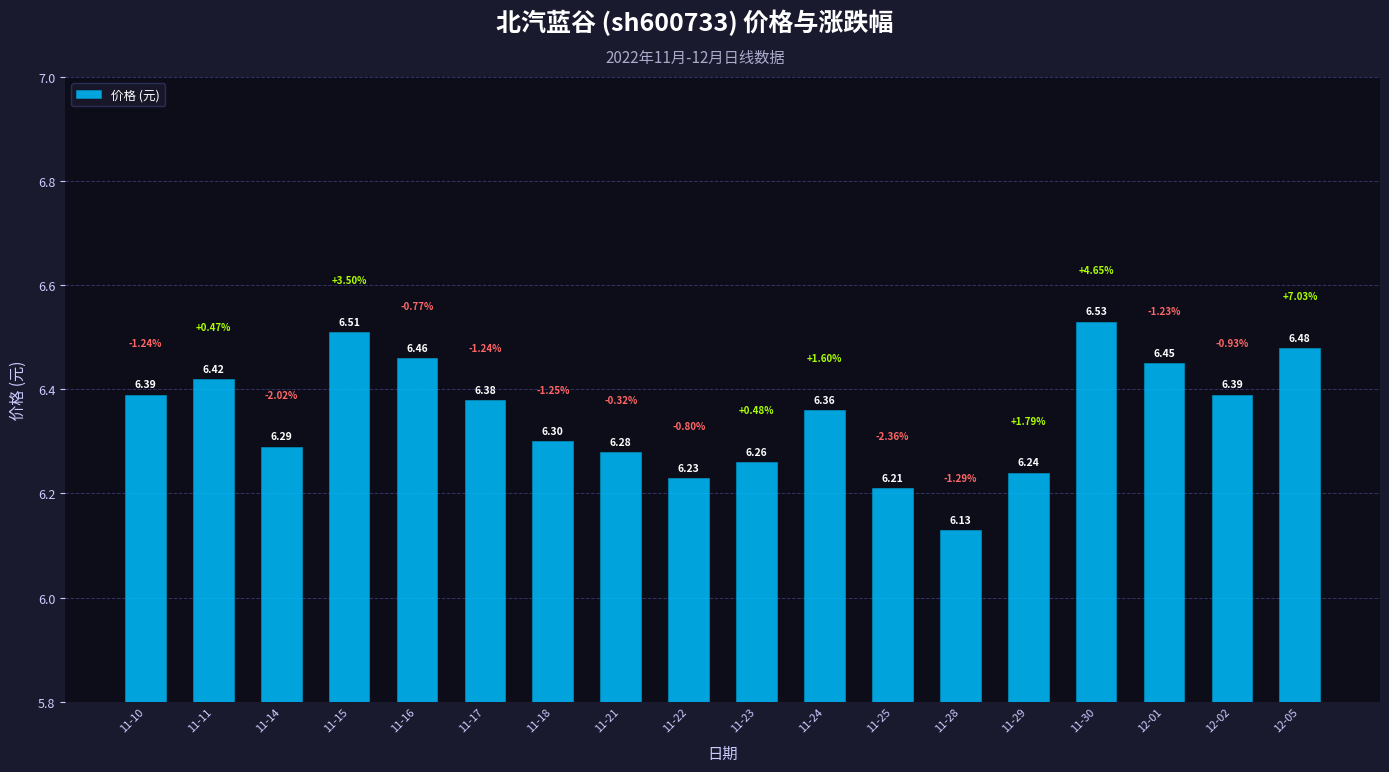

What is the sum of all values?

114.3